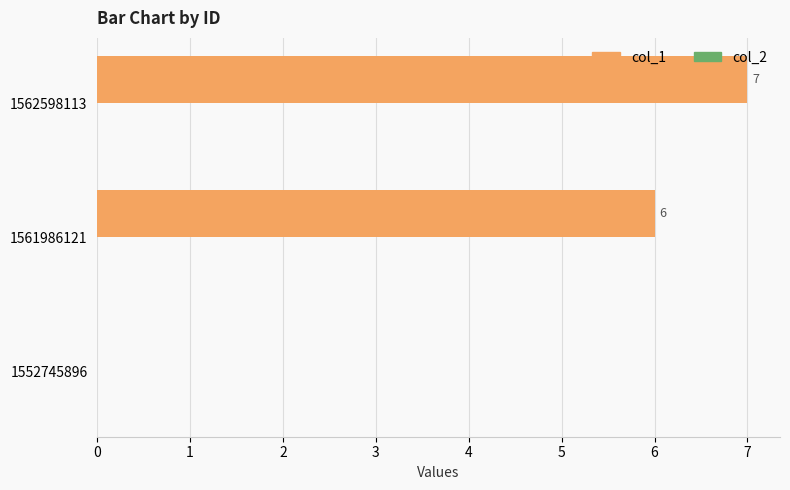

Reading bottom to top, what are all the values shown in this chart?

1552745896=0	1561986121=6	1562598113=7